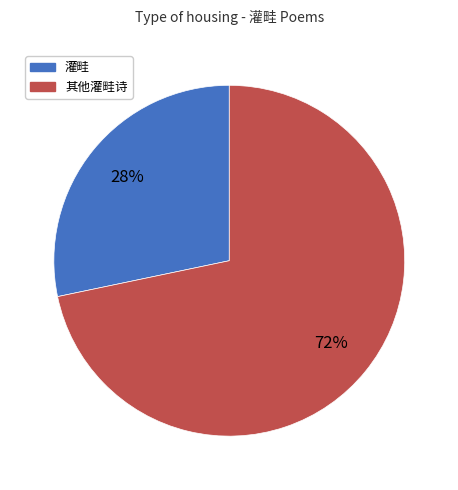

Is there a majority slice in this chart?

Yes